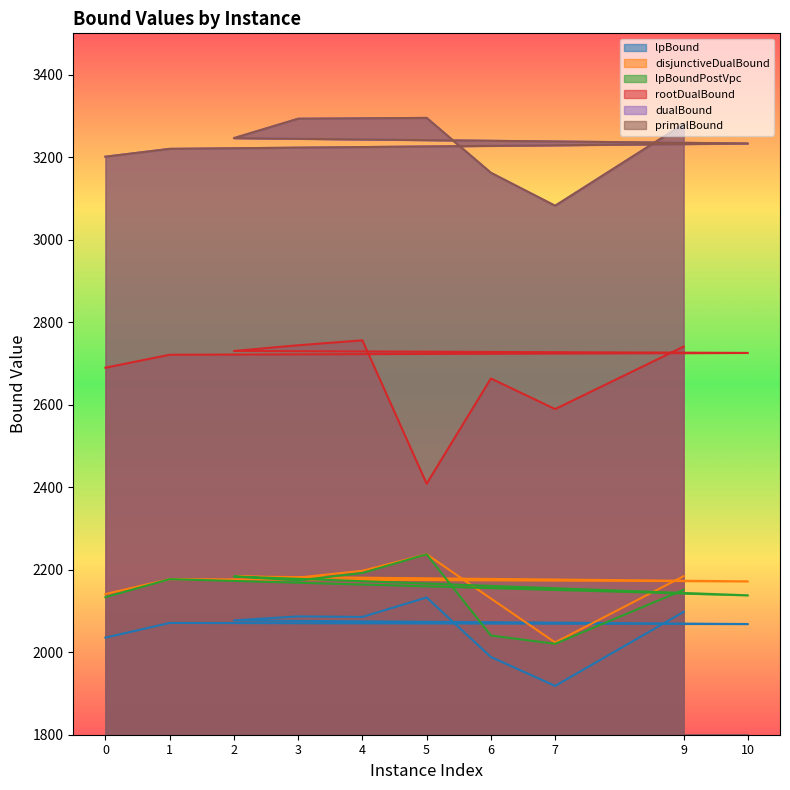

Where is the first local maximum for disjunctiveDualBound?

1